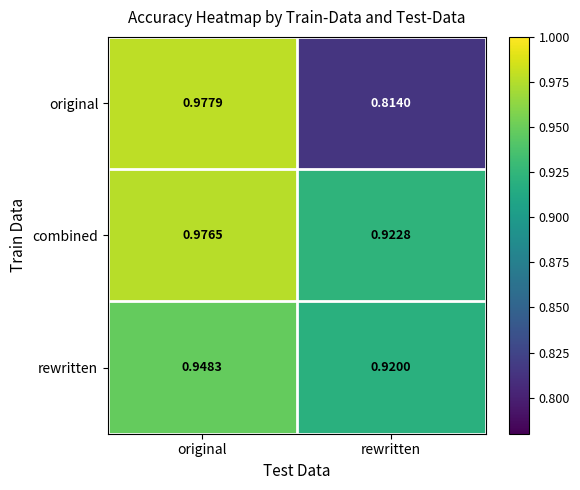

Which category has the highest value in the rewritten series?

original